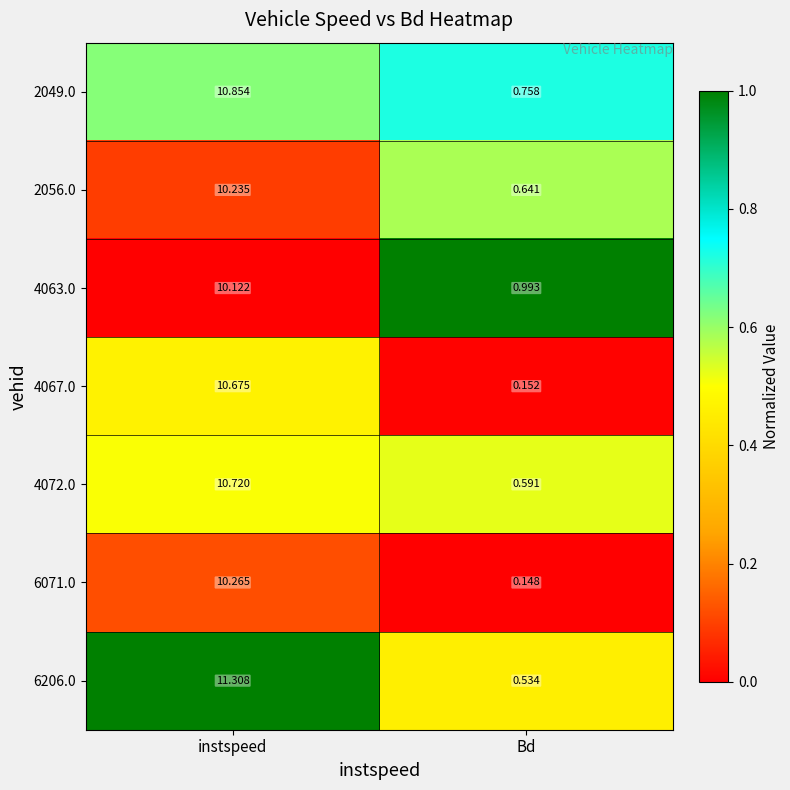

Which category has the lowest value across all series?

Bd